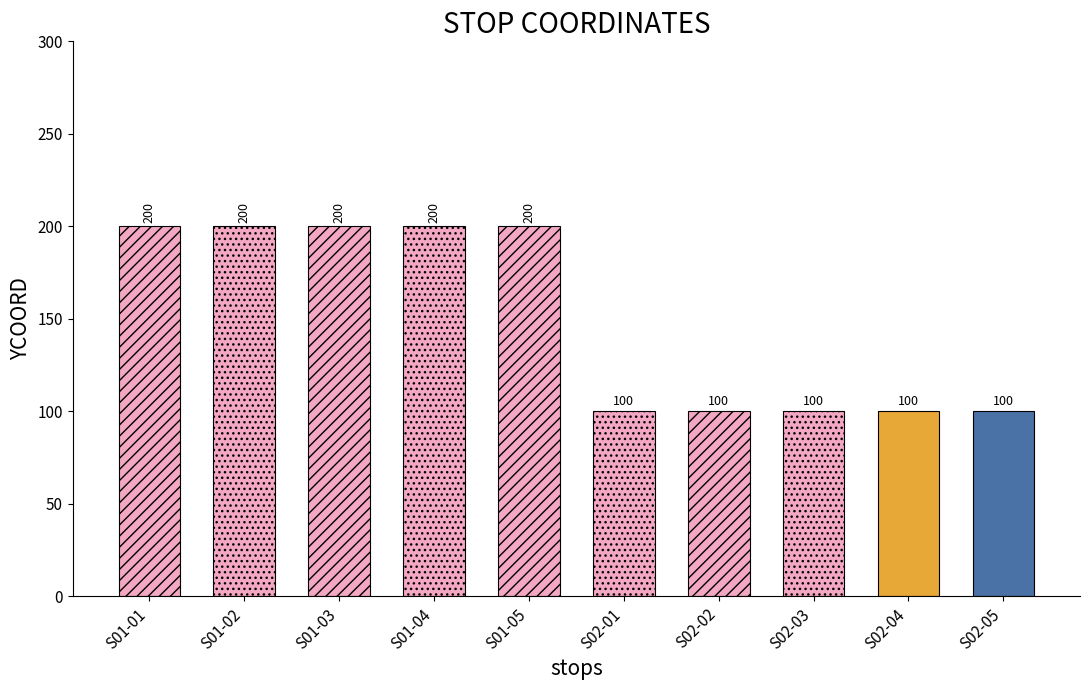

Where is the data nearest to the value 150?

S01-01